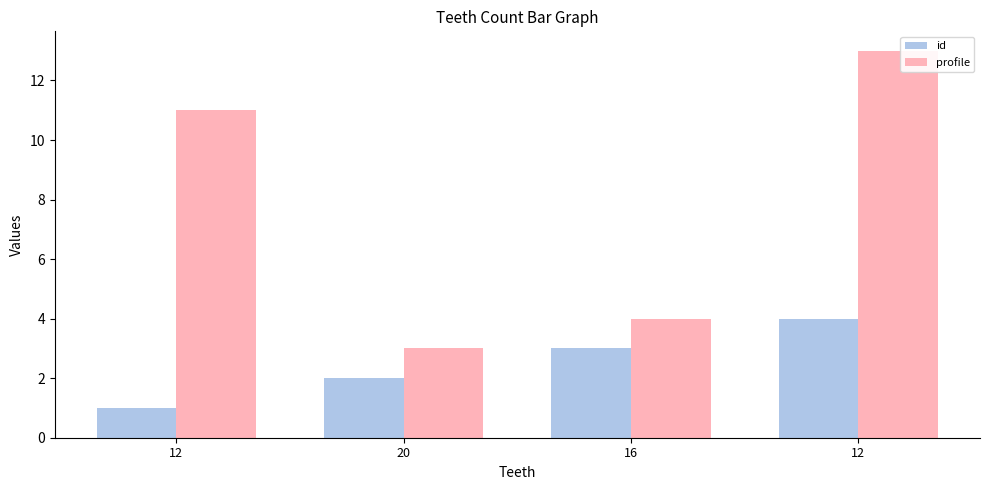

Are the bars horizontal?

No